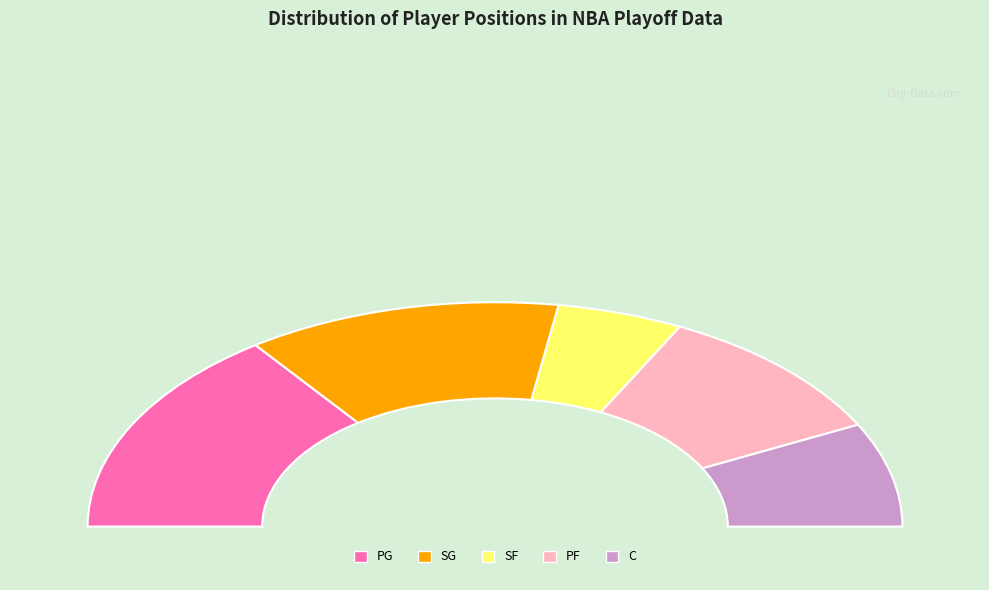

Is it true that SF is 18% of the pie?

False